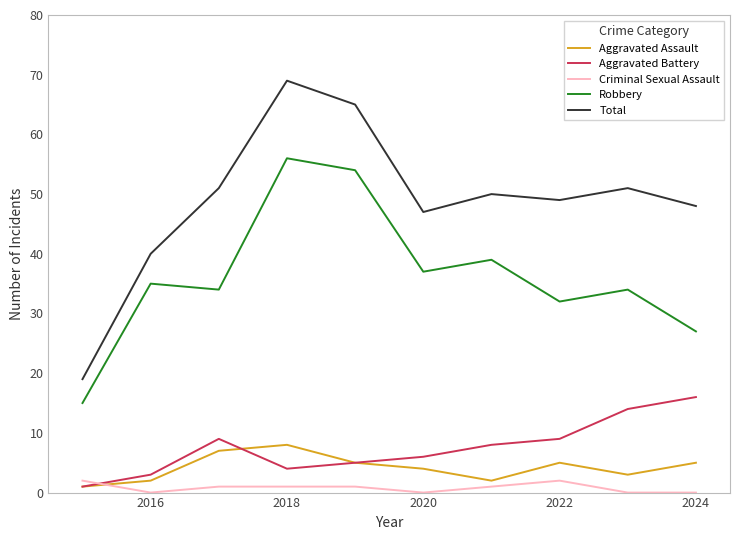

How many lines are shown in the chart?

5